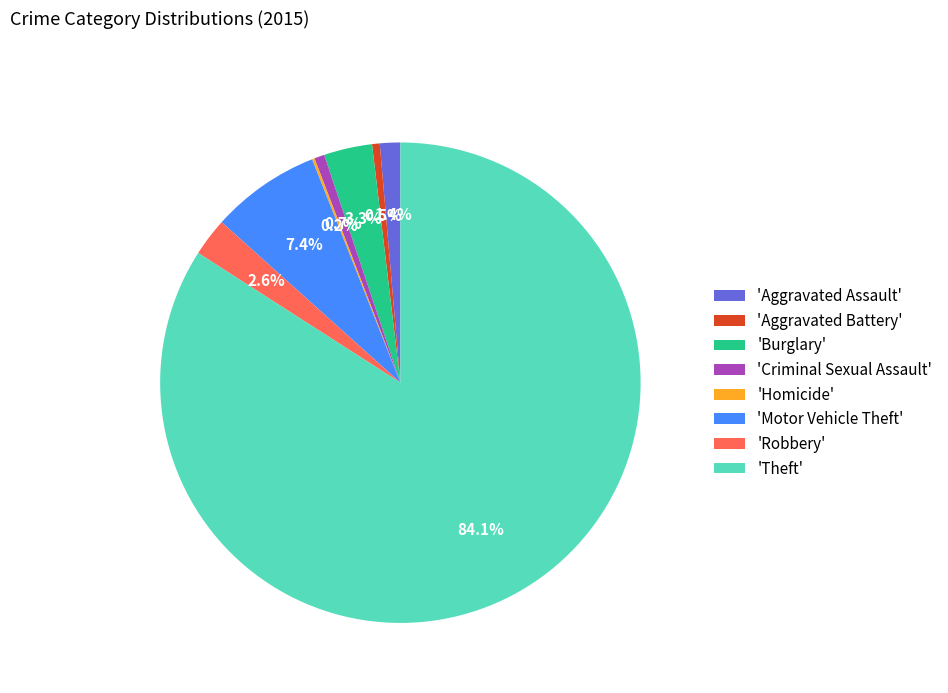

Does any single category account for the majority?

Yes